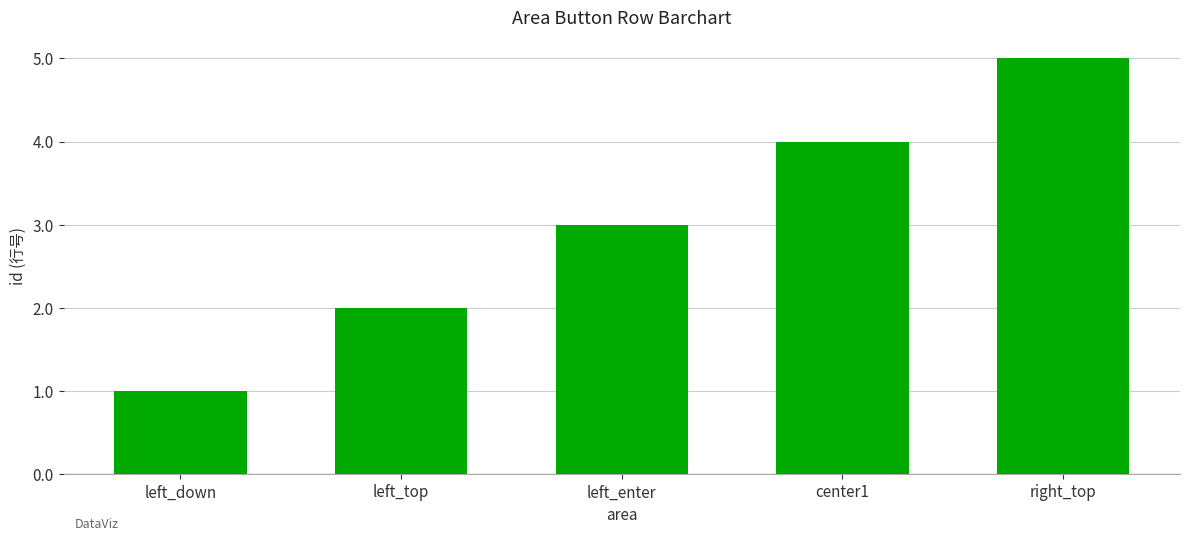

Where does the data first go above 3?

center1